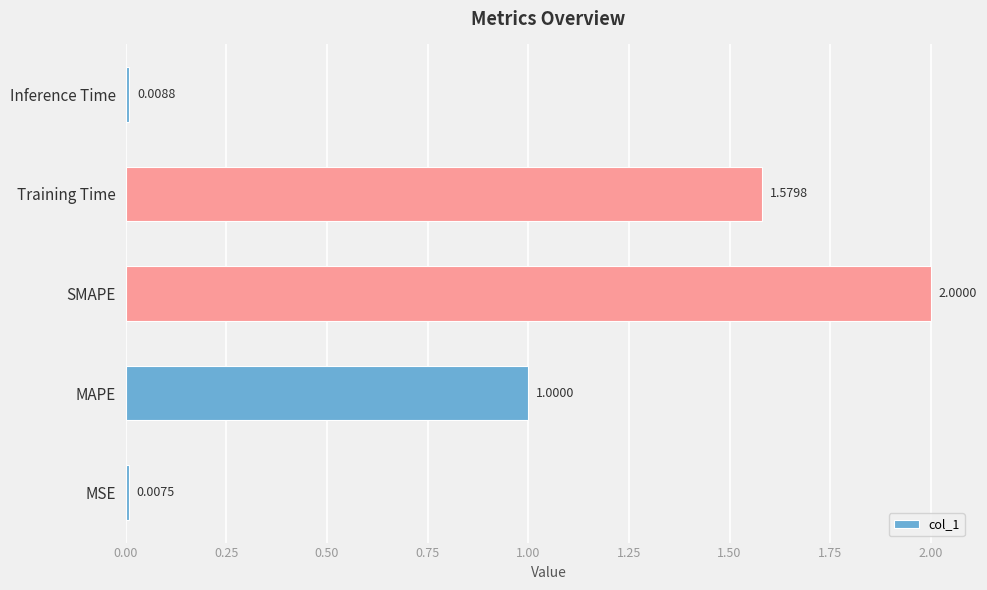

Between MAPE and Training Time, which is larger?

Training Time